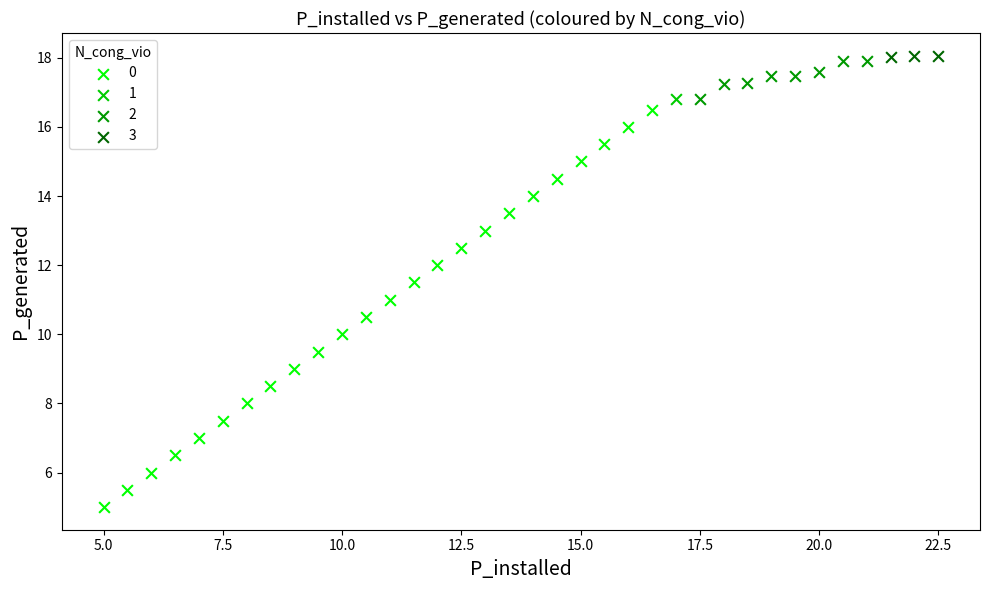

Which series reaches the minimum Y coordinate?

0